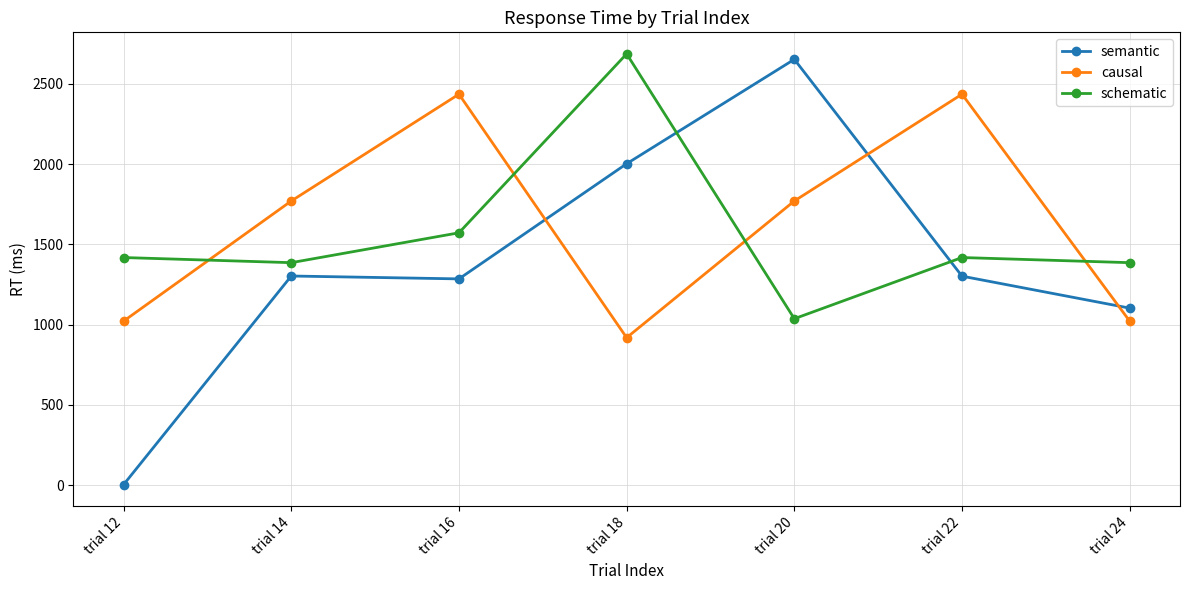

What are all the series names shown in the legend?

semantic, causal, schematic